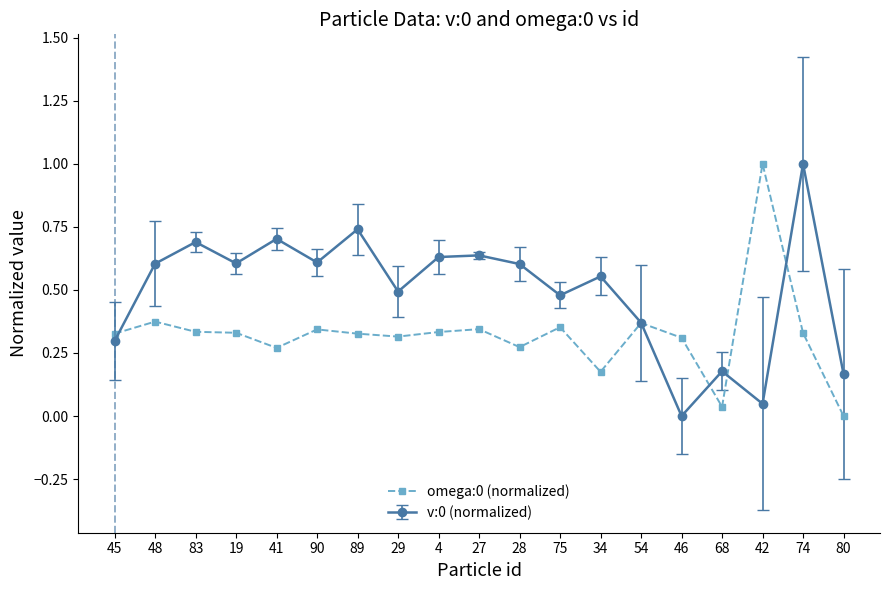

The omega:0 (normalized) series shows 0.3 at 4. True or false?

True